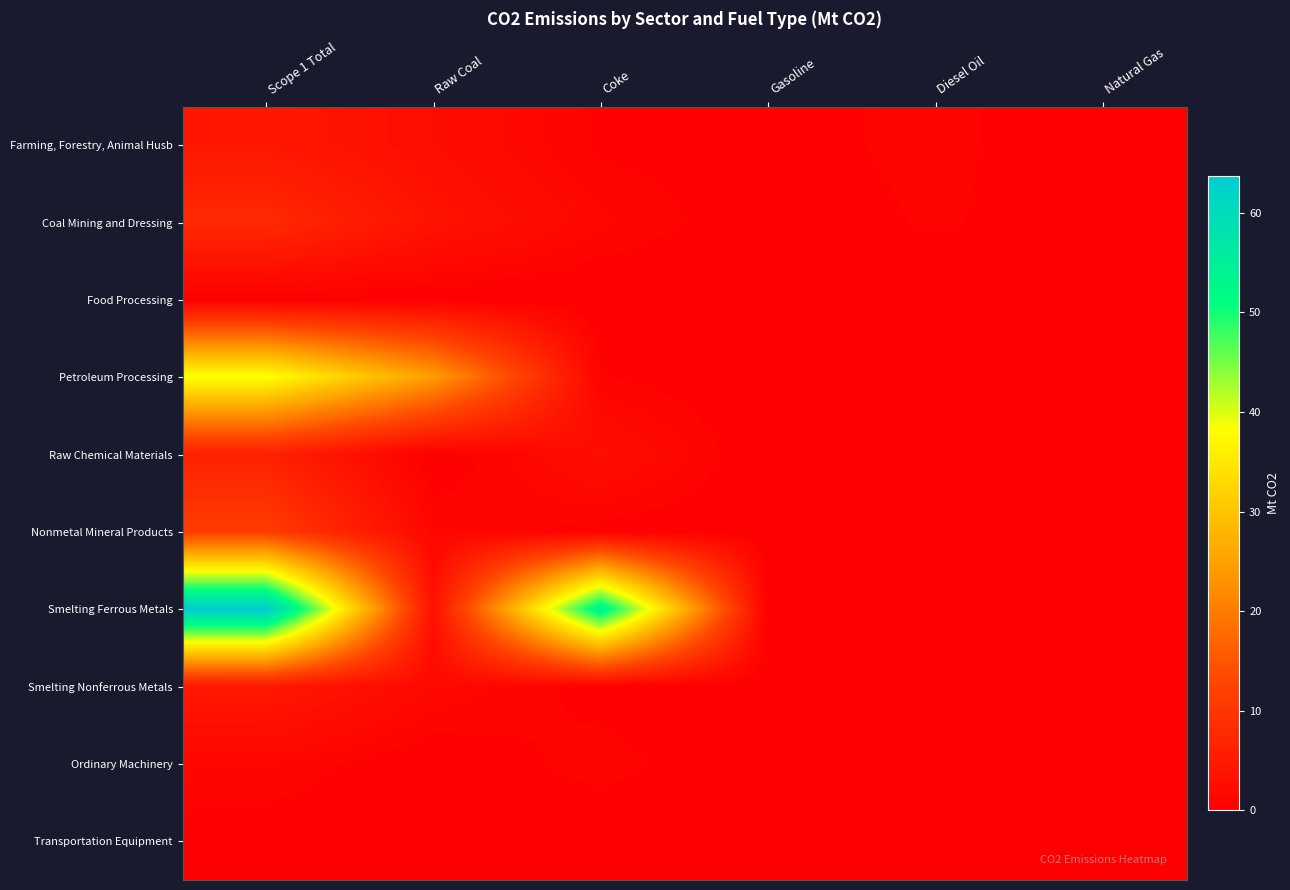

At which category is the sum across all series the highest?

Scope 1 Total